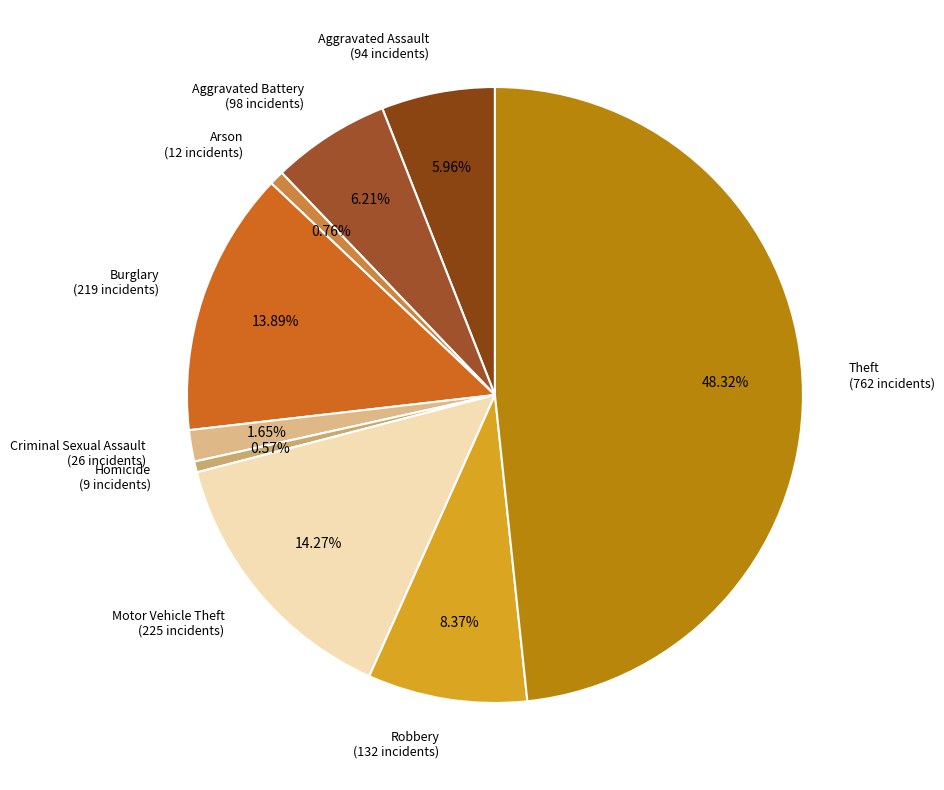

What percentage is NOT represented by Burglary?

86.1%